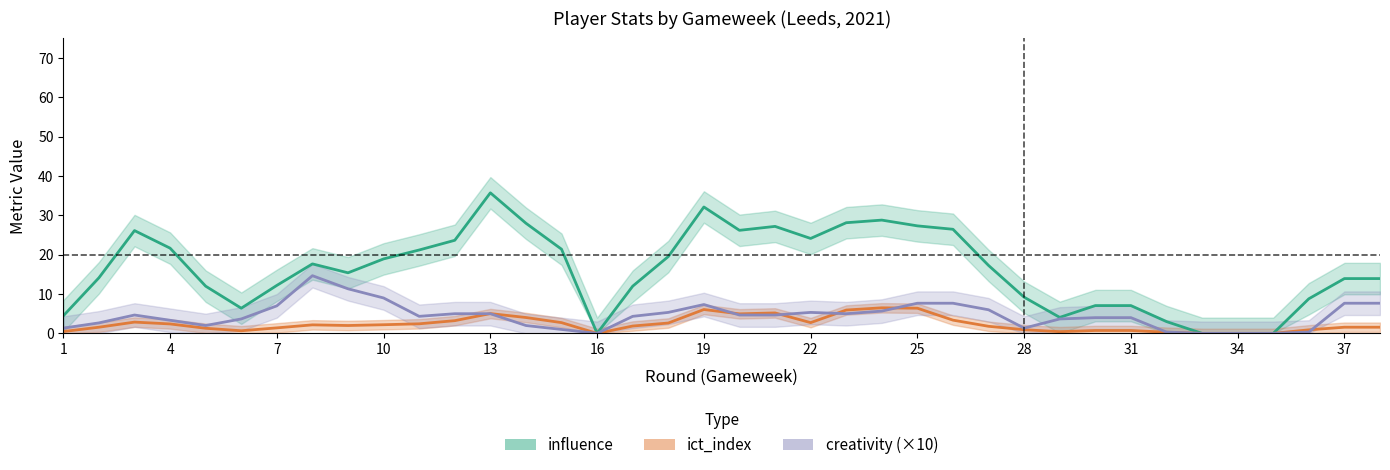

What is the value of the influence point at the 22nd from the left?

24.1